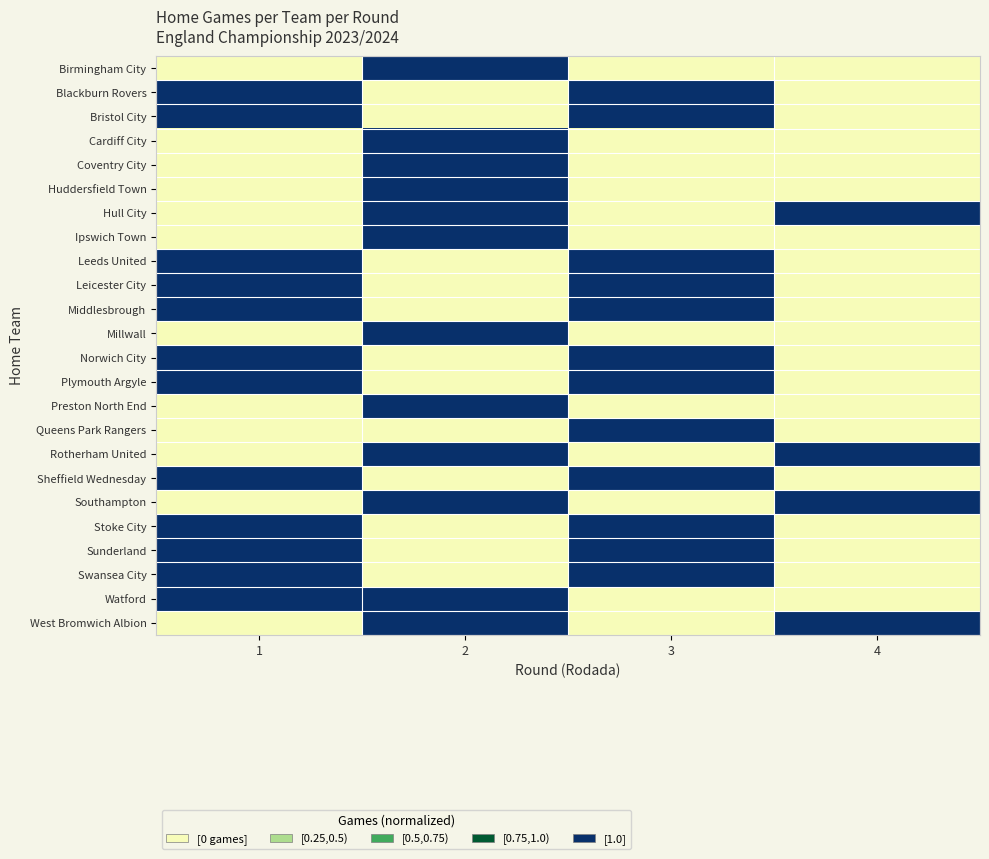

How many data points does each series have?

4